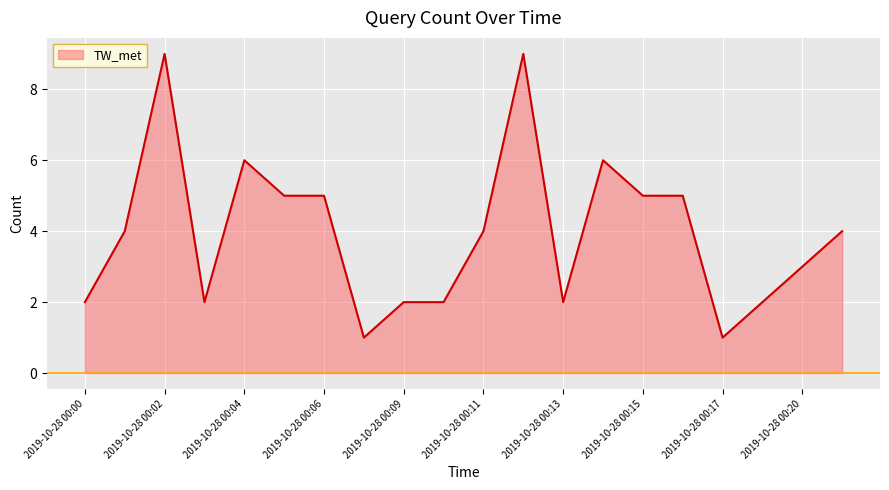

What is the difference between the maximum and minimum values?

8